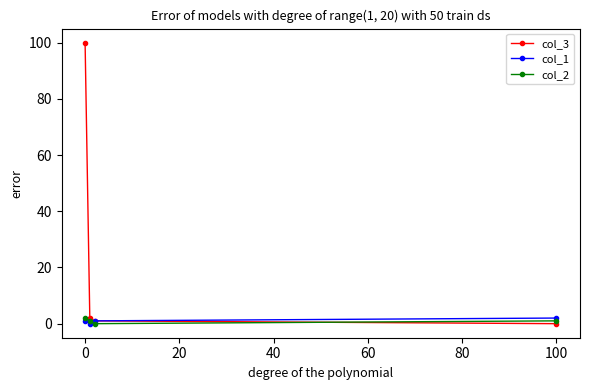

Which series has the largest range (max minus min)?

col_3